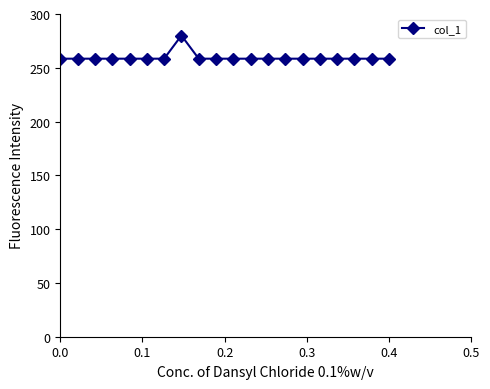

True or false: there are more than 0 points higher than both neighbors.

True